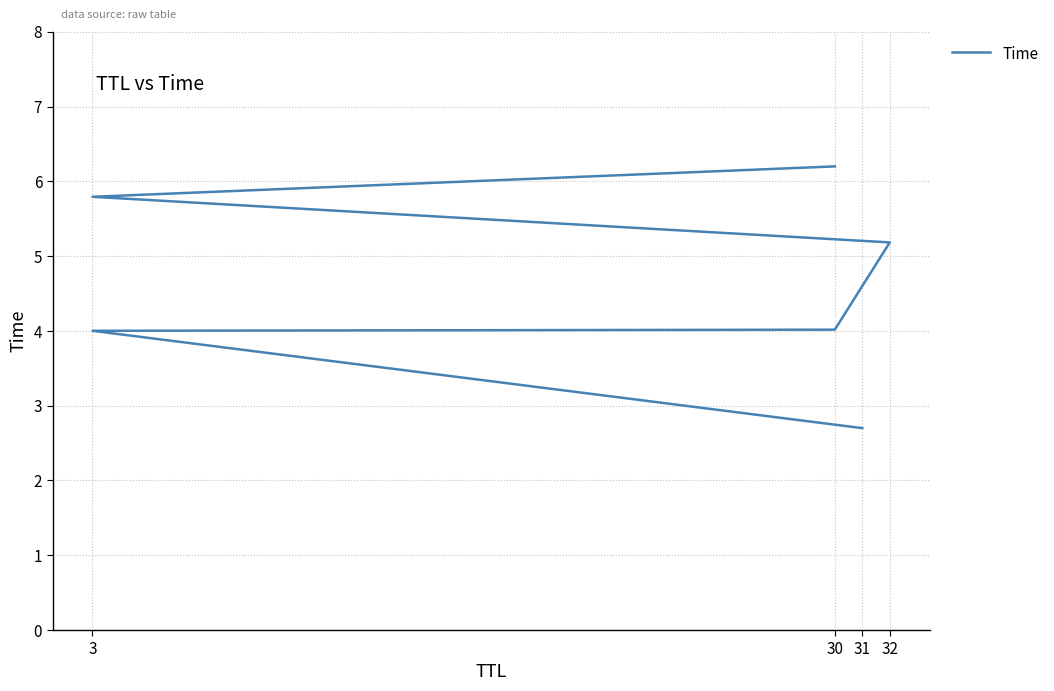

What is the greatest value displayed?

6.2